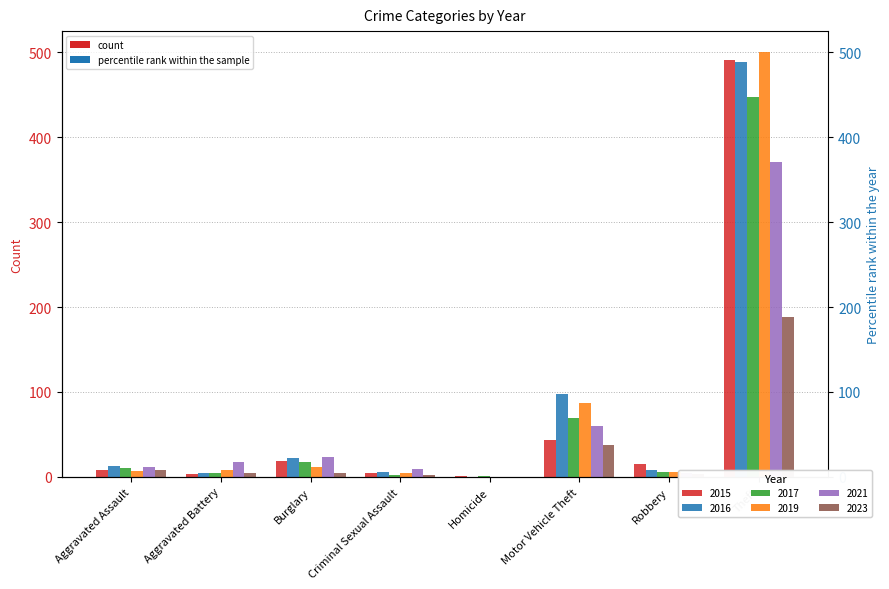

Reading right to left, extract all data points from this chart.

2015: Theft=491	Robbery=15	Motor Vehicle Theft=43	Homicide=1	Criminal Sexual Assault=4	Burglary=19	Aggravated Battery=3	Aggravated Assault=8
2017: Theft=447	Robbery=6	Motor Vehicle Theft=69	Homicide=1	Criminal Sexual Assault=2	Burglary=18	Aggravated Battery=5	Aggravated Assault=10
2019: Theft=500	Robbery=6	Motor Vehicle Theft=87	Homicide=0	Criminal Sexual Assault=4	Burglary=12	Aggravated Battery=8	Aggravated Assault=7
2021: Theft=371	Robbery=5	Motor Vehicle Theft=60	Homicide=0	Criminal Sexual Assault=9	Burglary=23	Aggravated Battery=17	Aggravated Assault=12
2023: Theft=188	Robbery=3	Motor Vehicle Theft=38	Homicide=0	Criminal Sexual Assault=2	Burglary=5	Aggravated Battery=4	Aggravated Assault=8
2016: Theft=489	Robbery=8	Motor Vehicle Theft=98	Homicide=0	Criminal Sexual Assault=6	Burglary=22	Aggravated Battery=5	Aggravated Assault=13